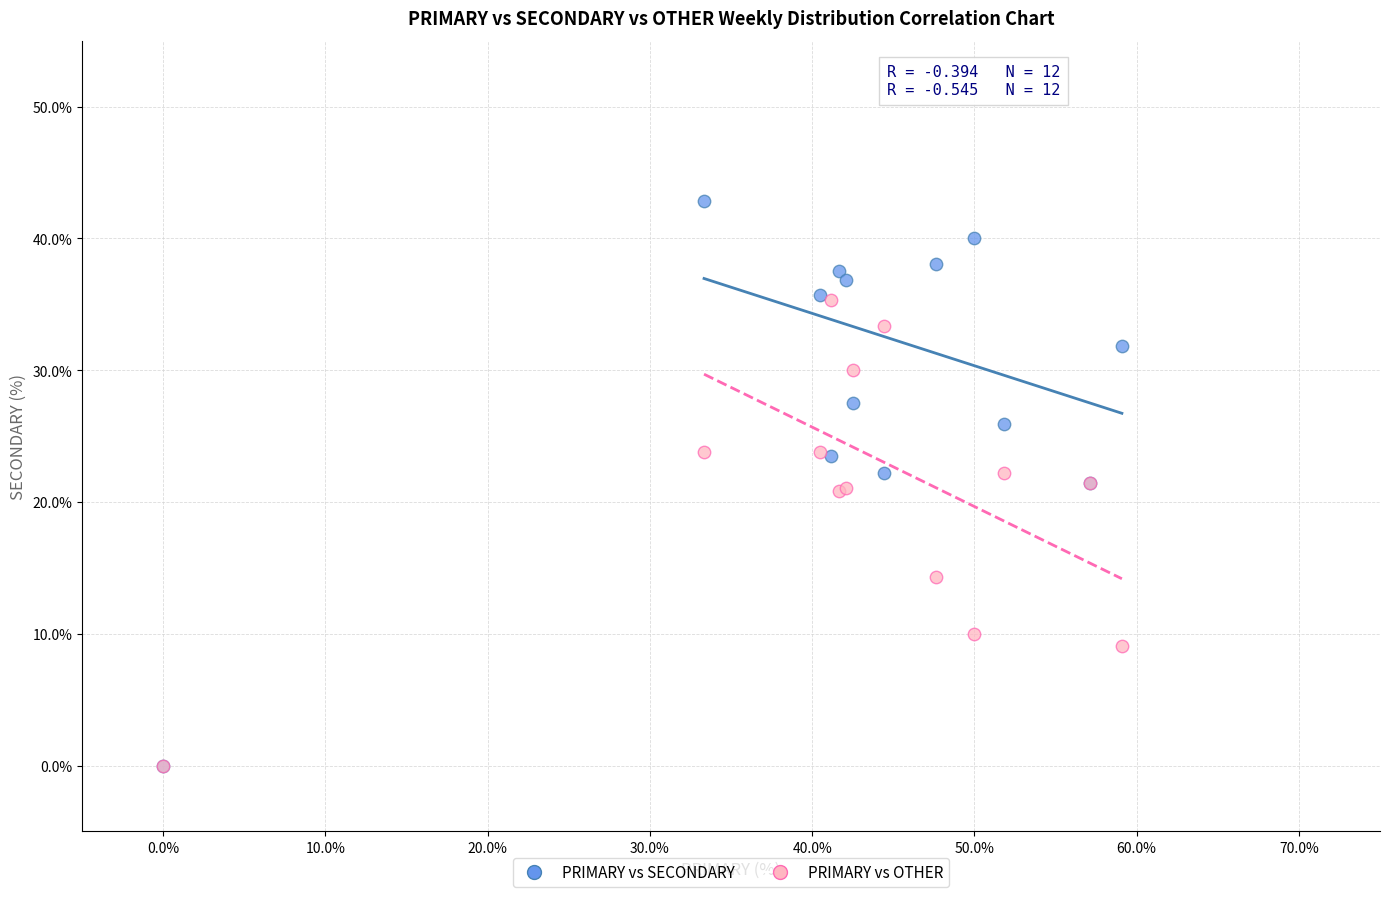

Which series has the widest spread of Y values?

PRIMARY vs SECONDARY